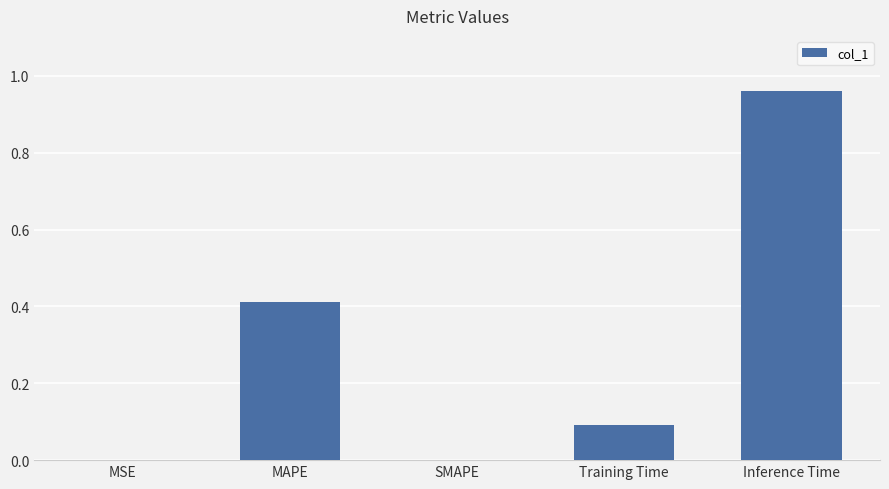

The chart shows a value of 0.7 at MAPE. True or false?

False